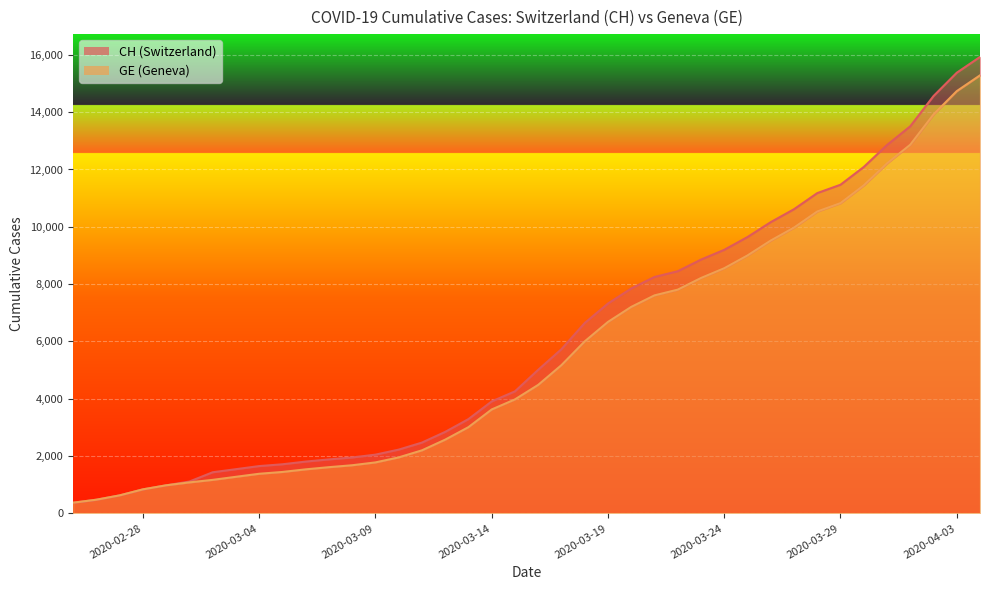

What is the greatest value displayed?

15926